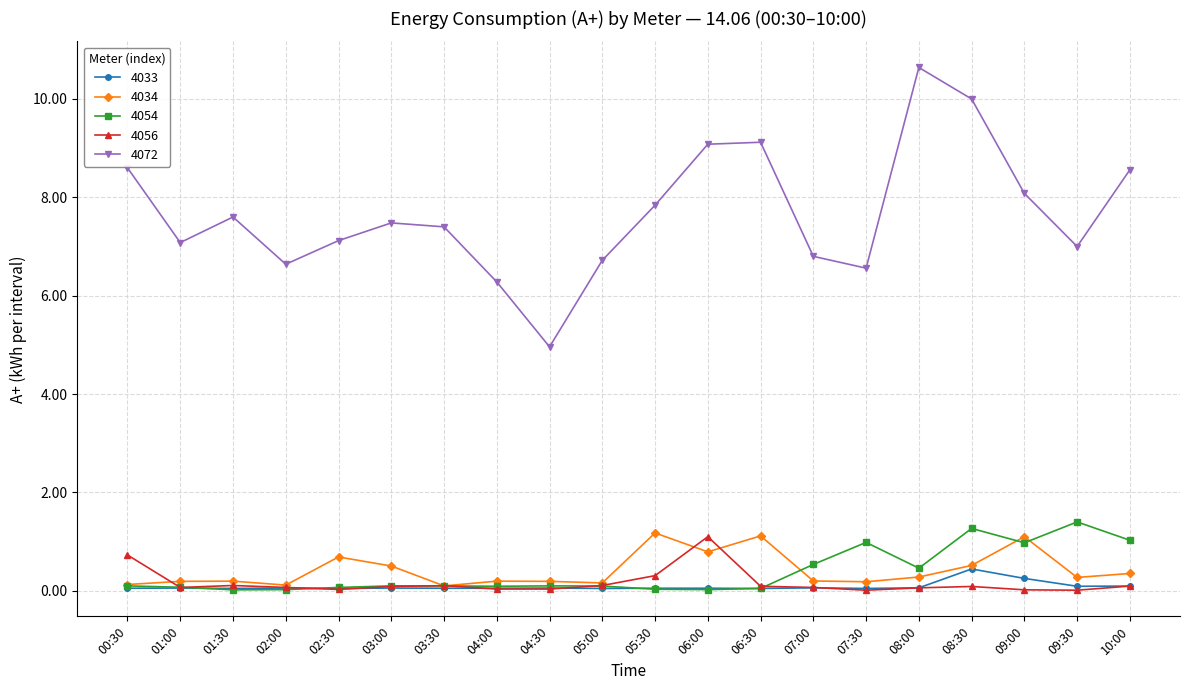

What is the maximum value for 4054?

1.4